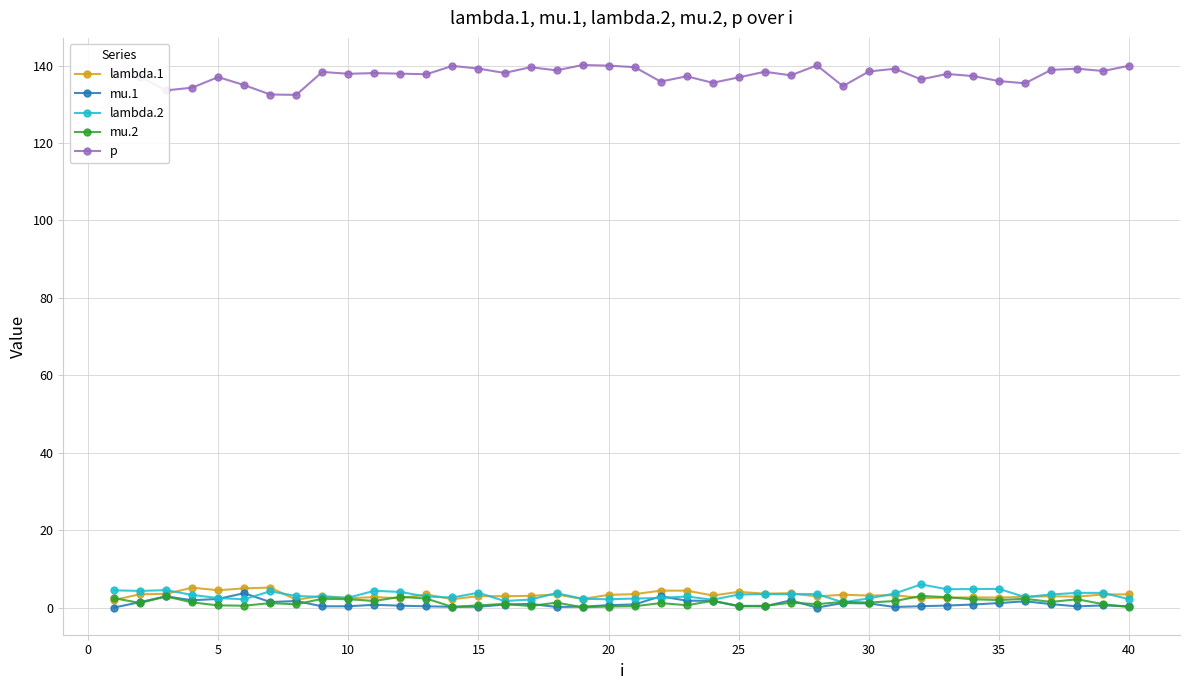

True or false: p and lambda.1 intersect in this chart.

False